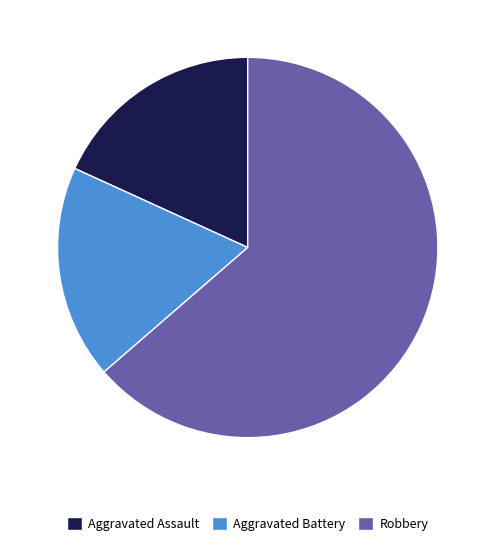

What is the largest slice in the pie chart?

Robbery